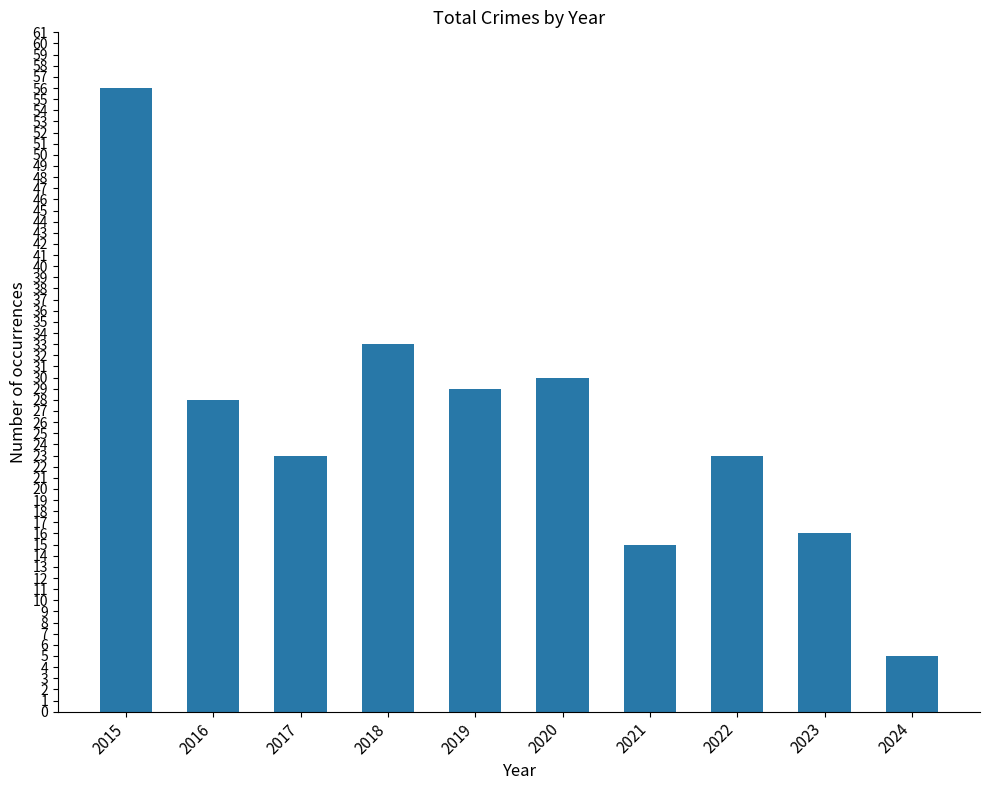

What is the change in value from 2019 to 2024?

-24